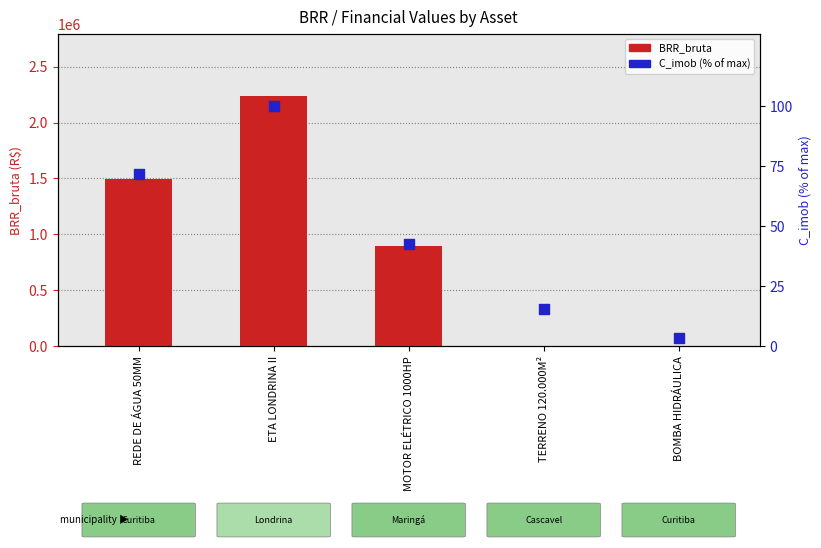

What are all the series names shown in the legend?

BRR_bruta, C_imob (% of max)